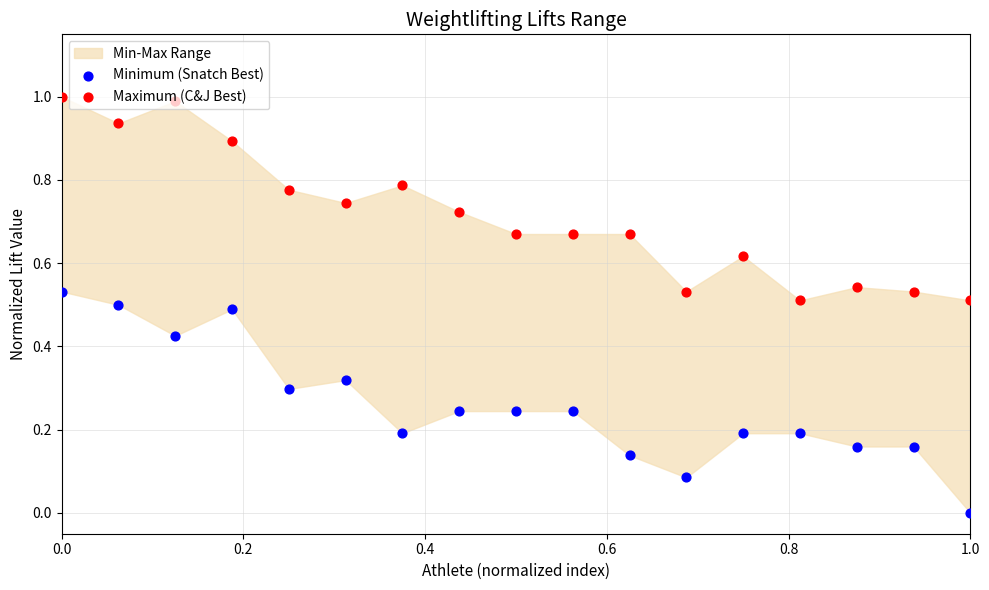

Which series reaches the minimum Y coordinate?

Minimum (Snatch Best)